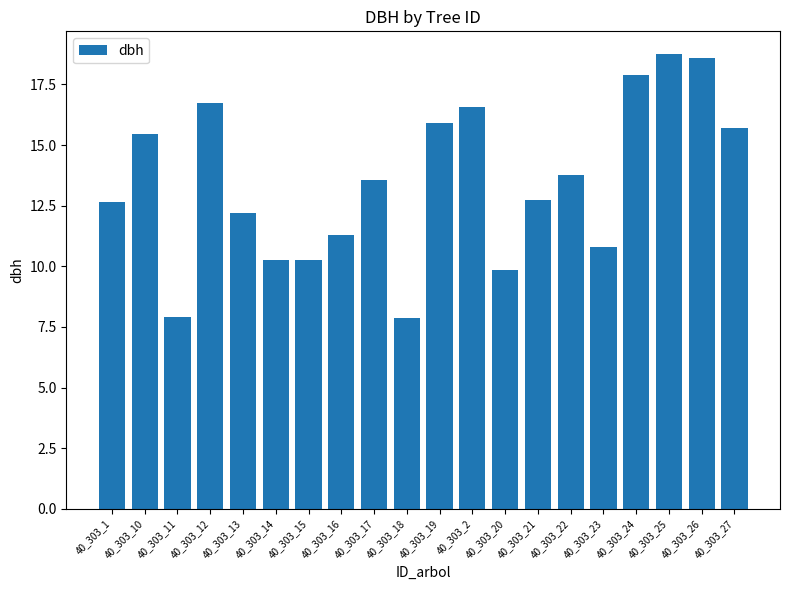

True or false: the data shows 16.6 at 40_303_2.

True